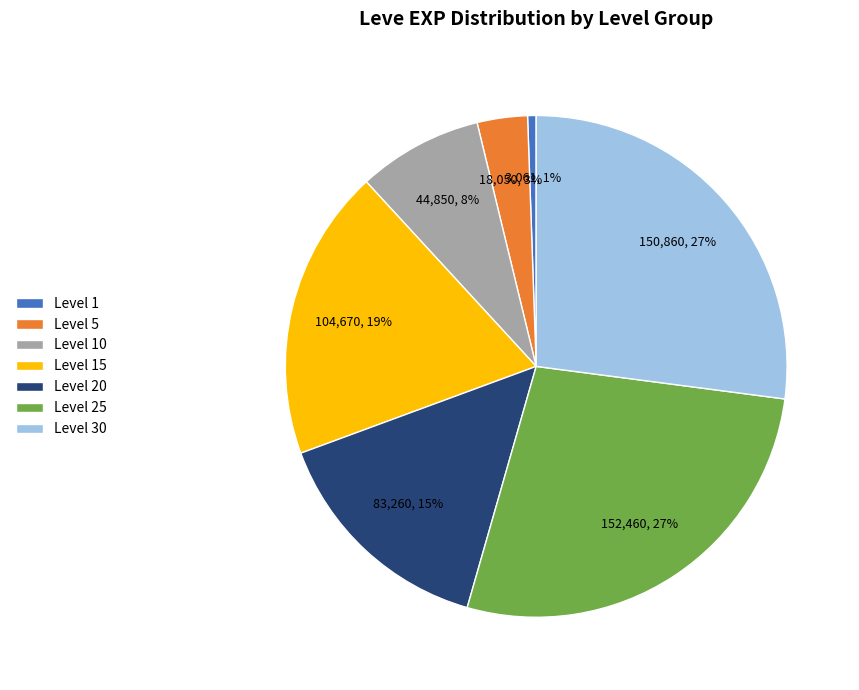

Is it true that Level 15 is 19% of the pie?

True